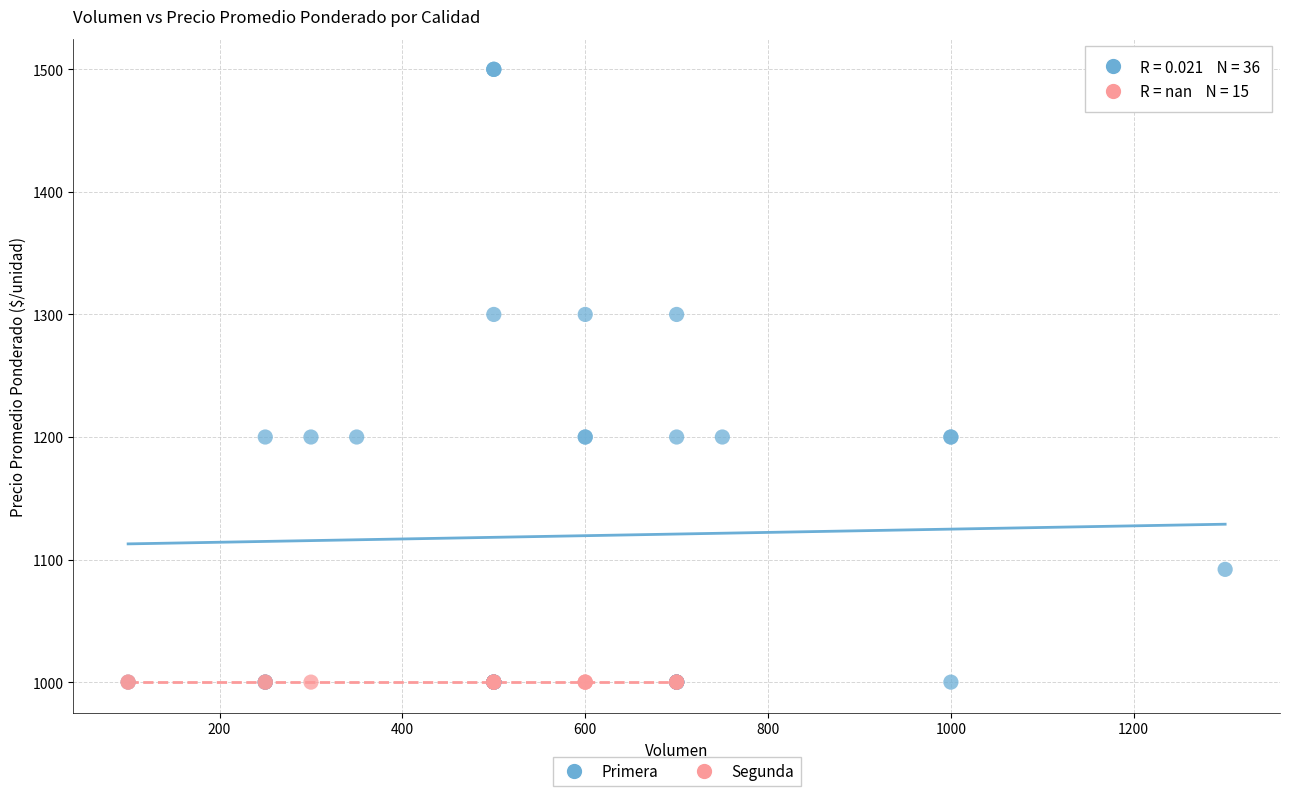

What are all the series names shown in the legend?

Primera, Segunda